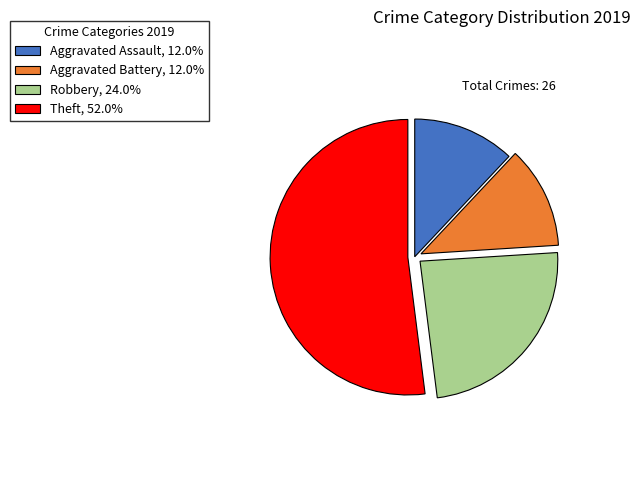

Is it true that Robbery is 24% of the pie?

True